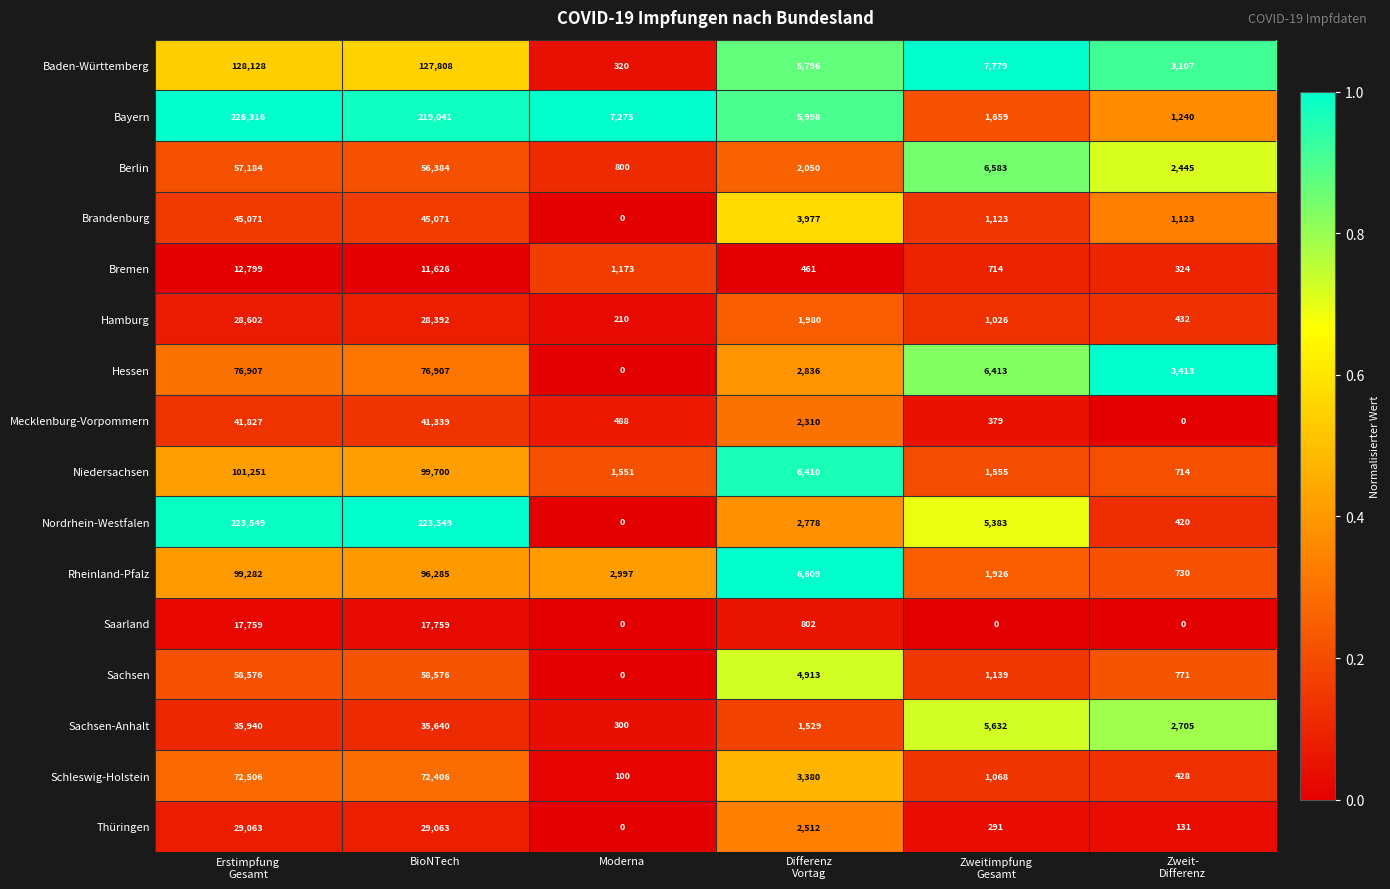

What is the average value of the Hessen series?

27746